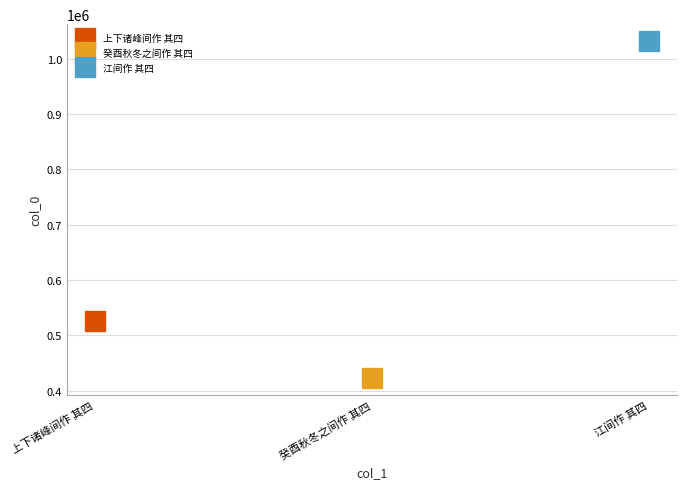

How many values are between 423273 and 1031715?

3